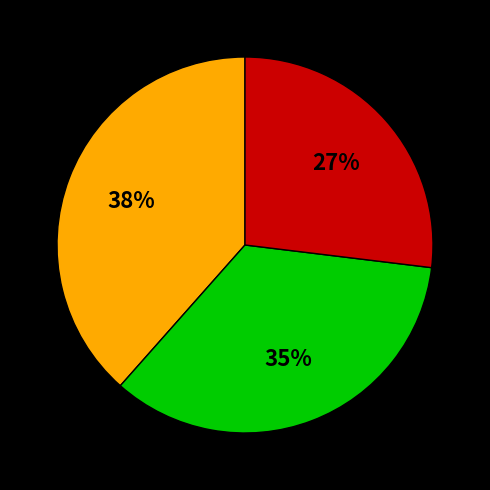

To the nearest percent, what is the average slice percentage?

33%